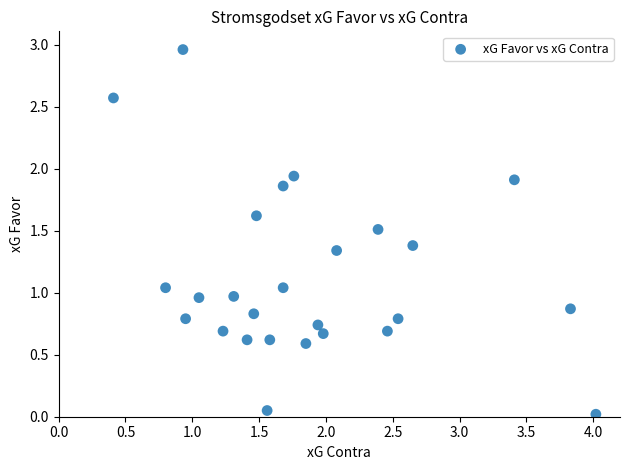

What is the range of Y values (max minus min)?

2.9